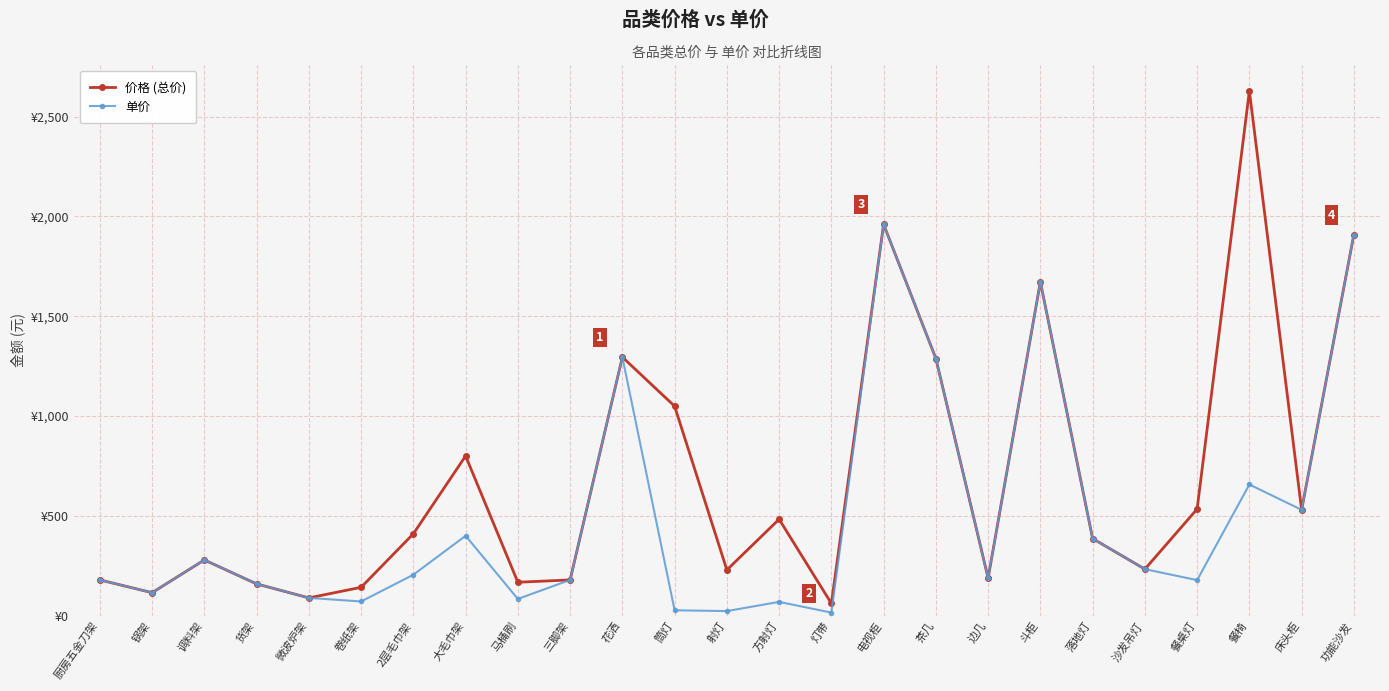

Is this an area chart (filled region under the line)?

No